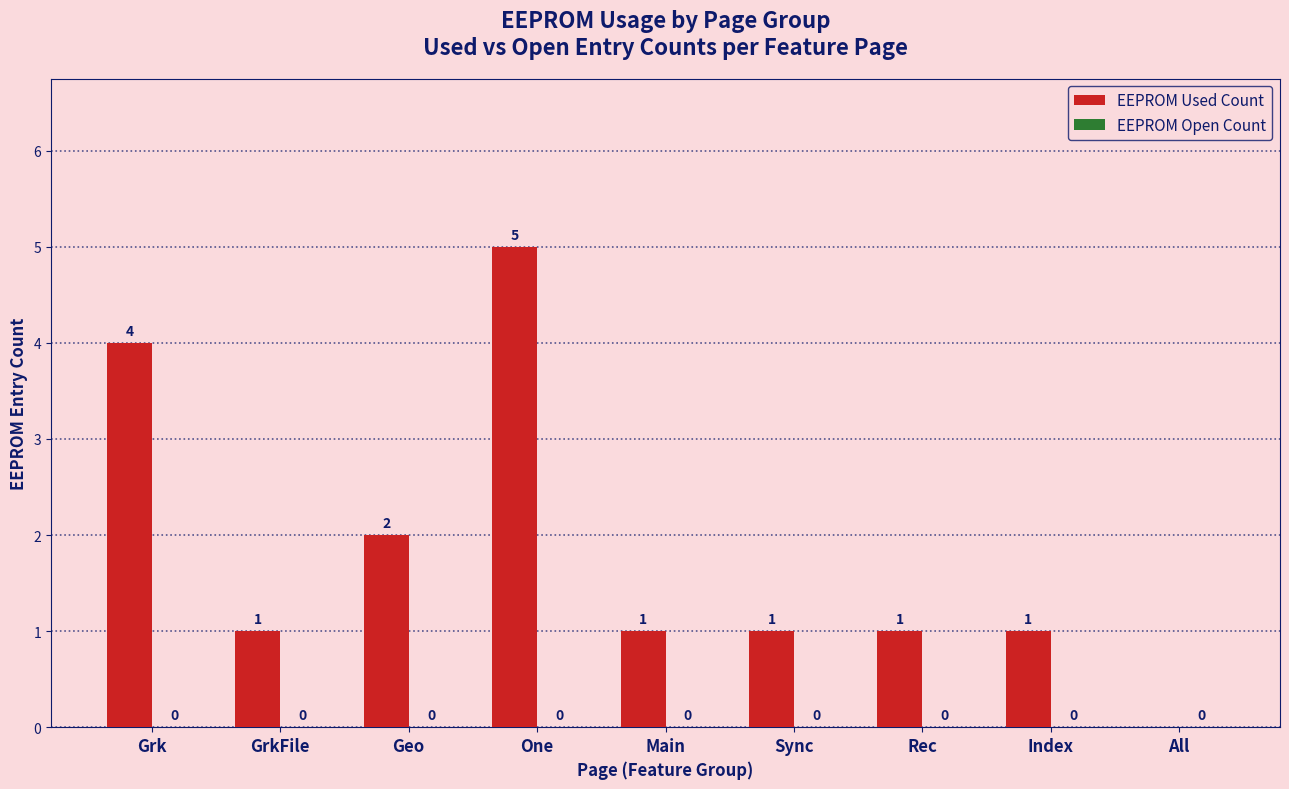

True or false: the data shows 1 at Index.

True